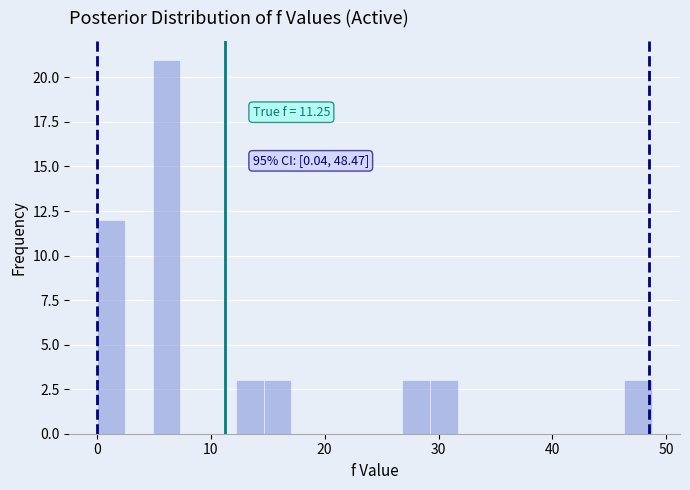

Read against the x-axis, roughly where is the centre of the tallest bar?

6